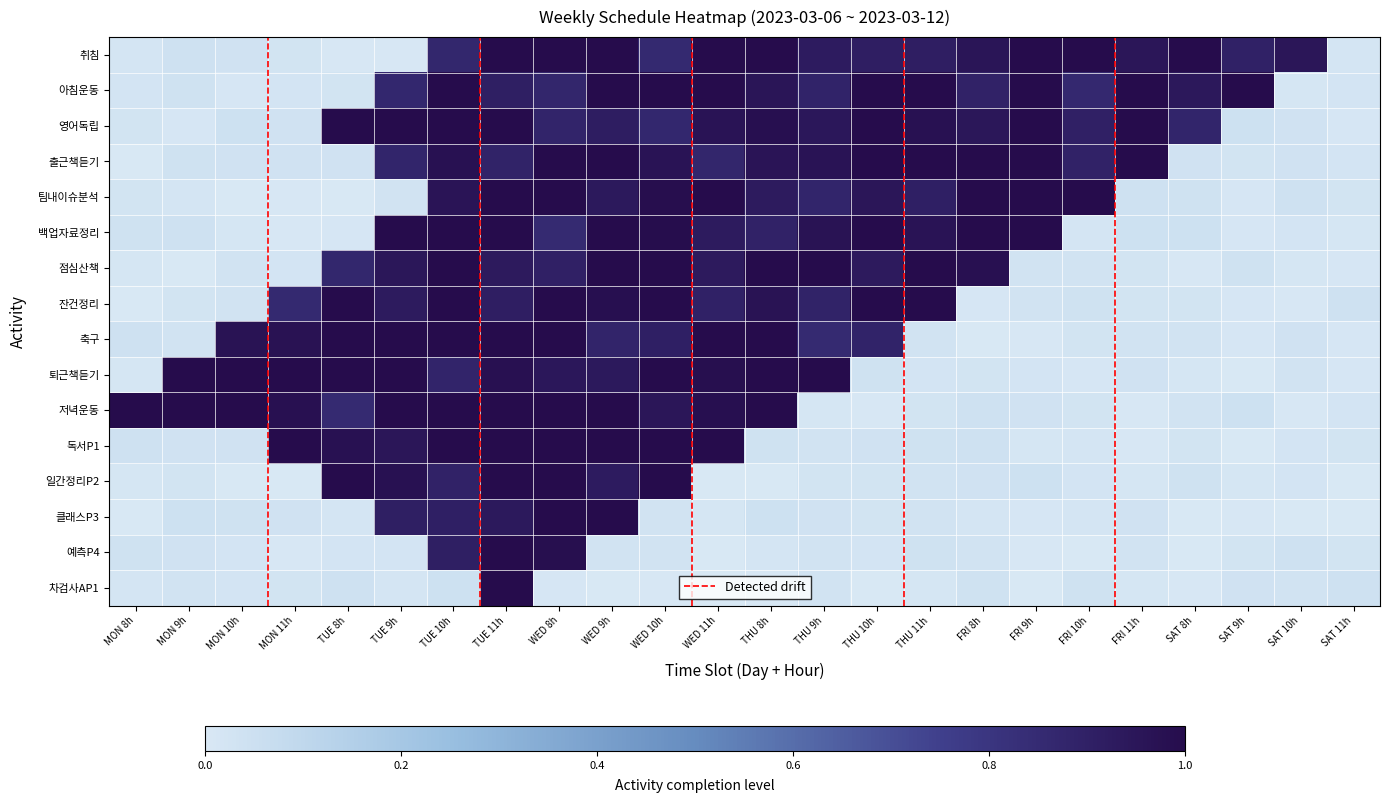

Which has a higher value, WED 8h or FRI 10h?

WED 8h